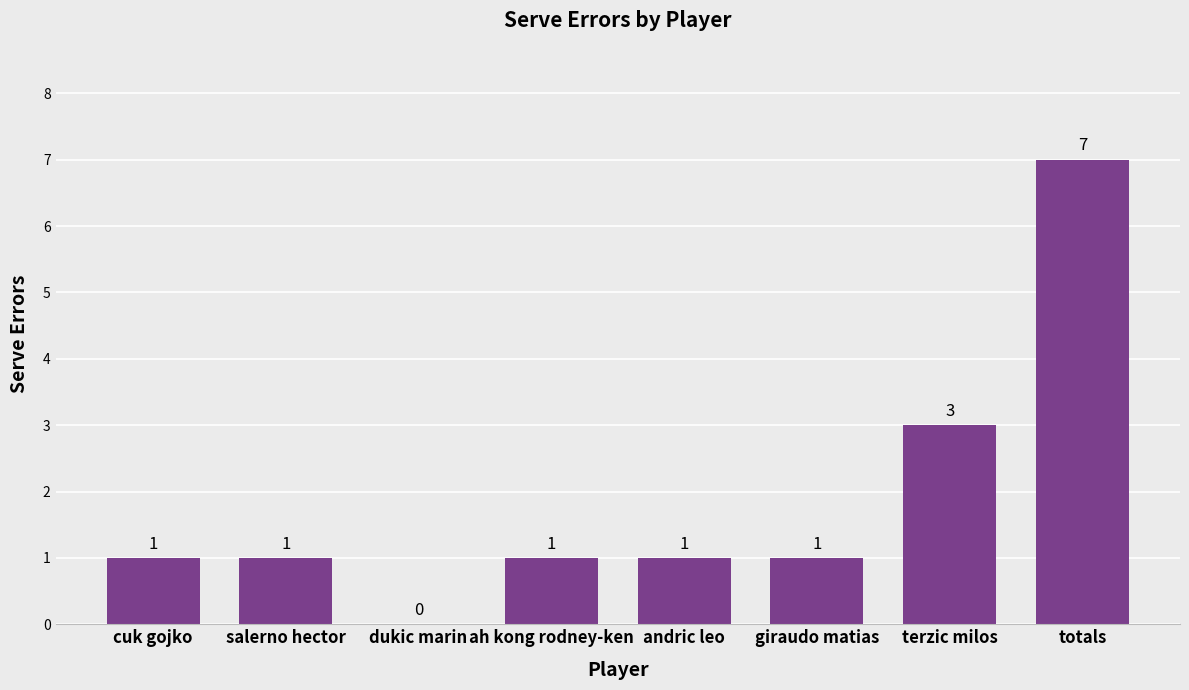

At which label is the value closest to 3?

terzic milos